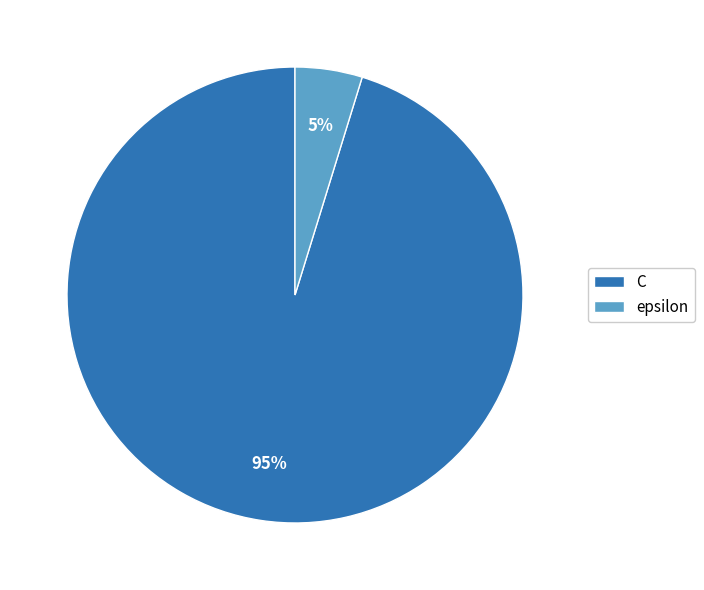

To the nearest percent, what percentage of the pie is epsilon?

5%